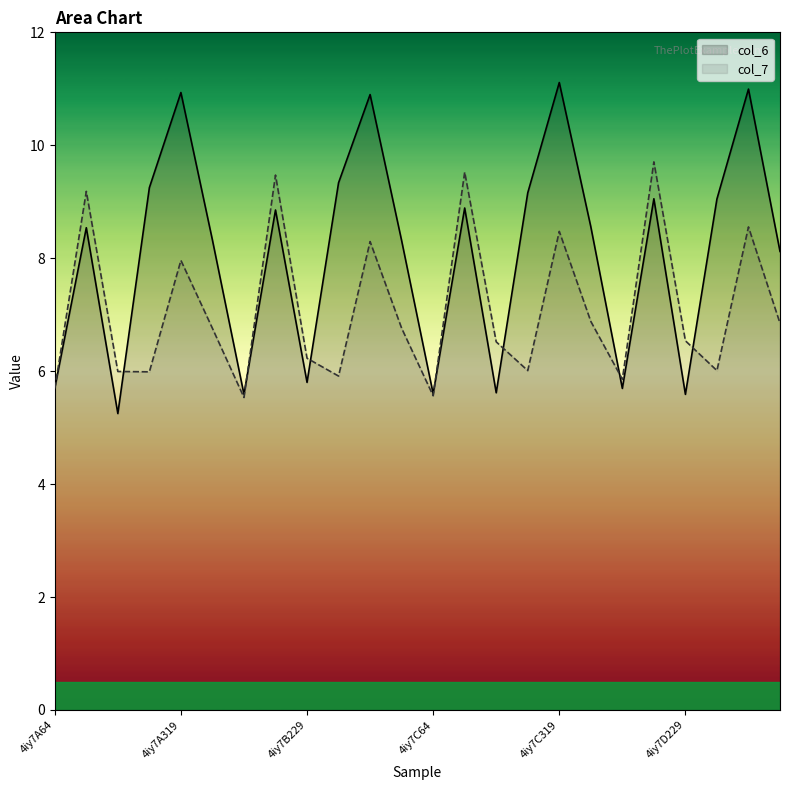

How many lines are shown in the chart?

2